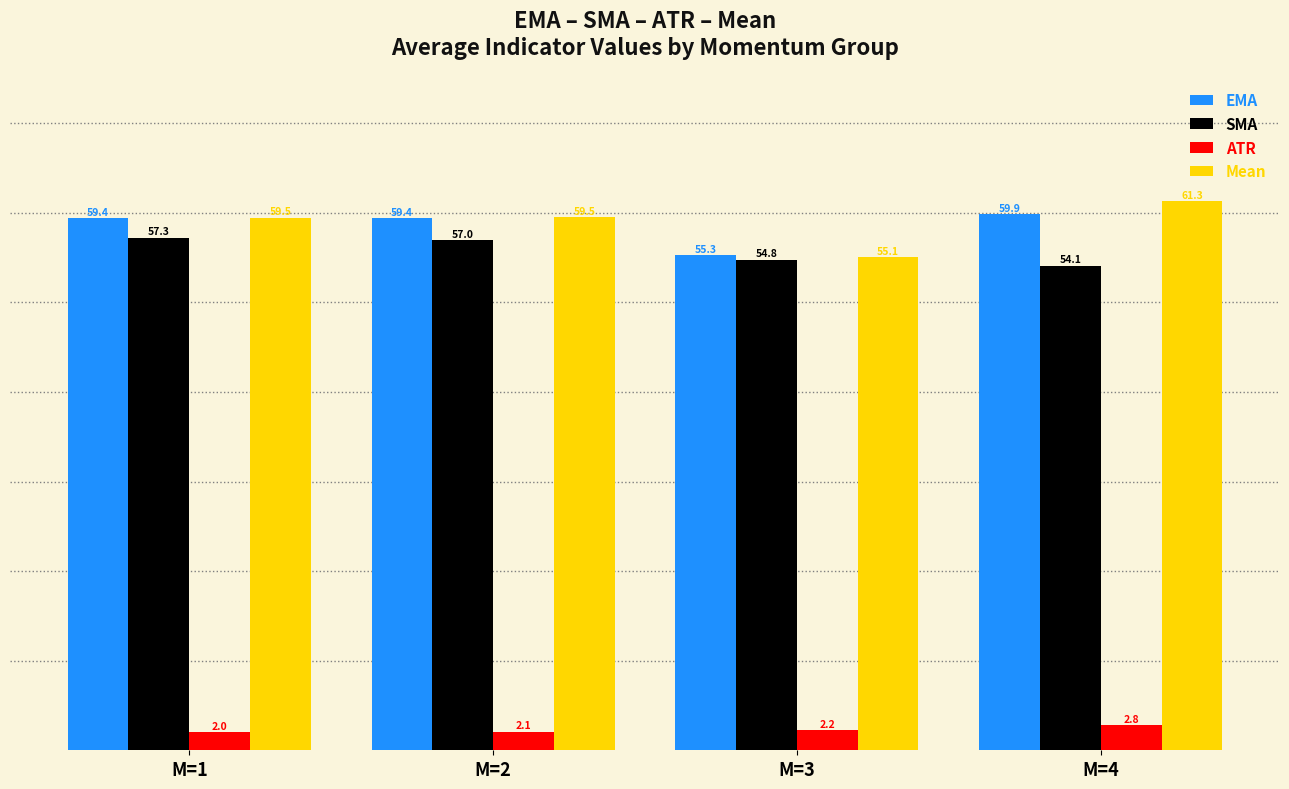

At which label is ATR closest to 2?

M=1